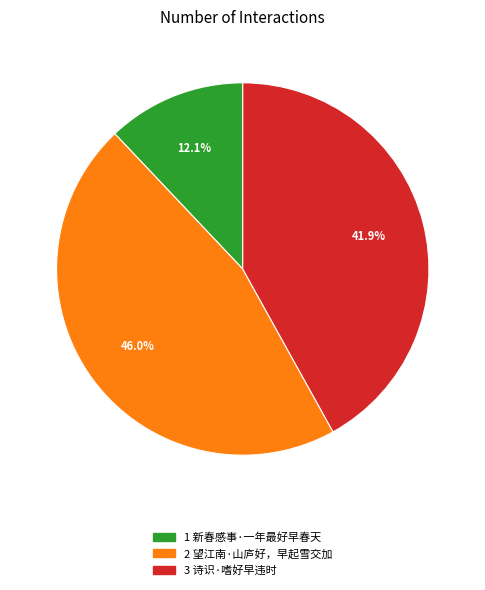

Does any single category account for the majority?

No